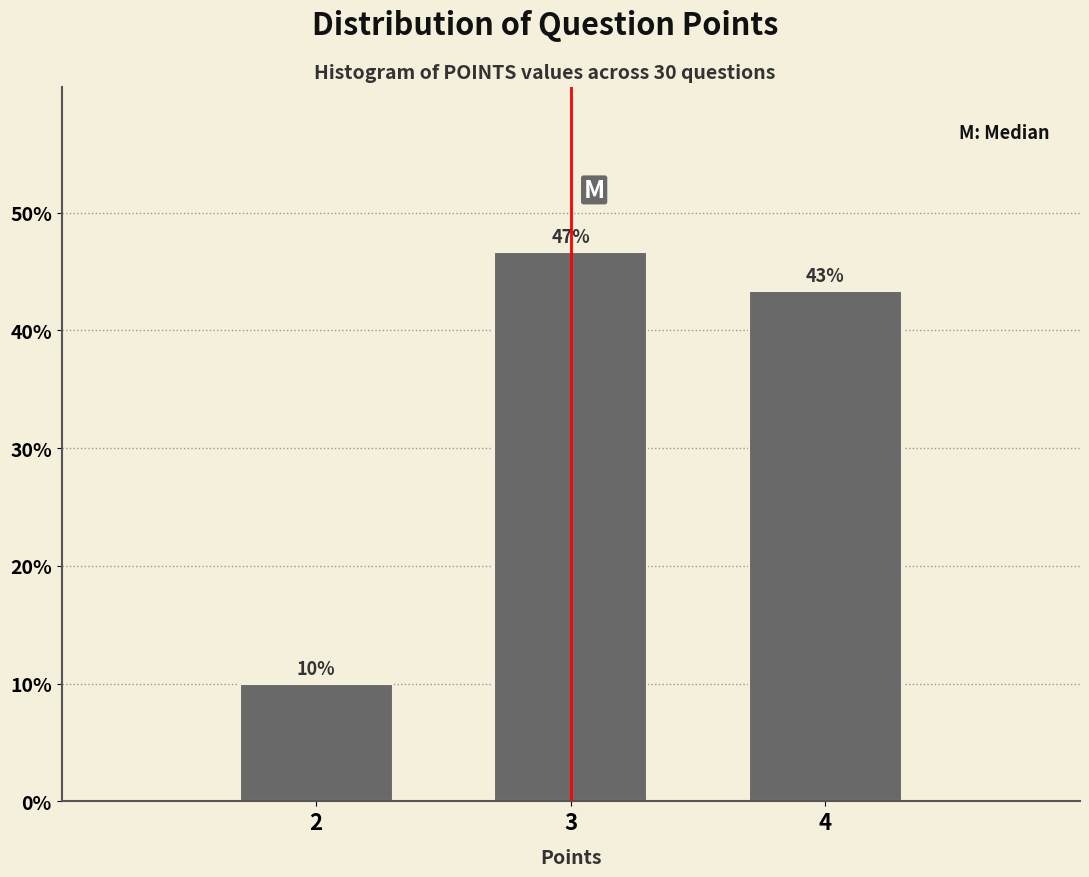

How many bars are there in total?

3